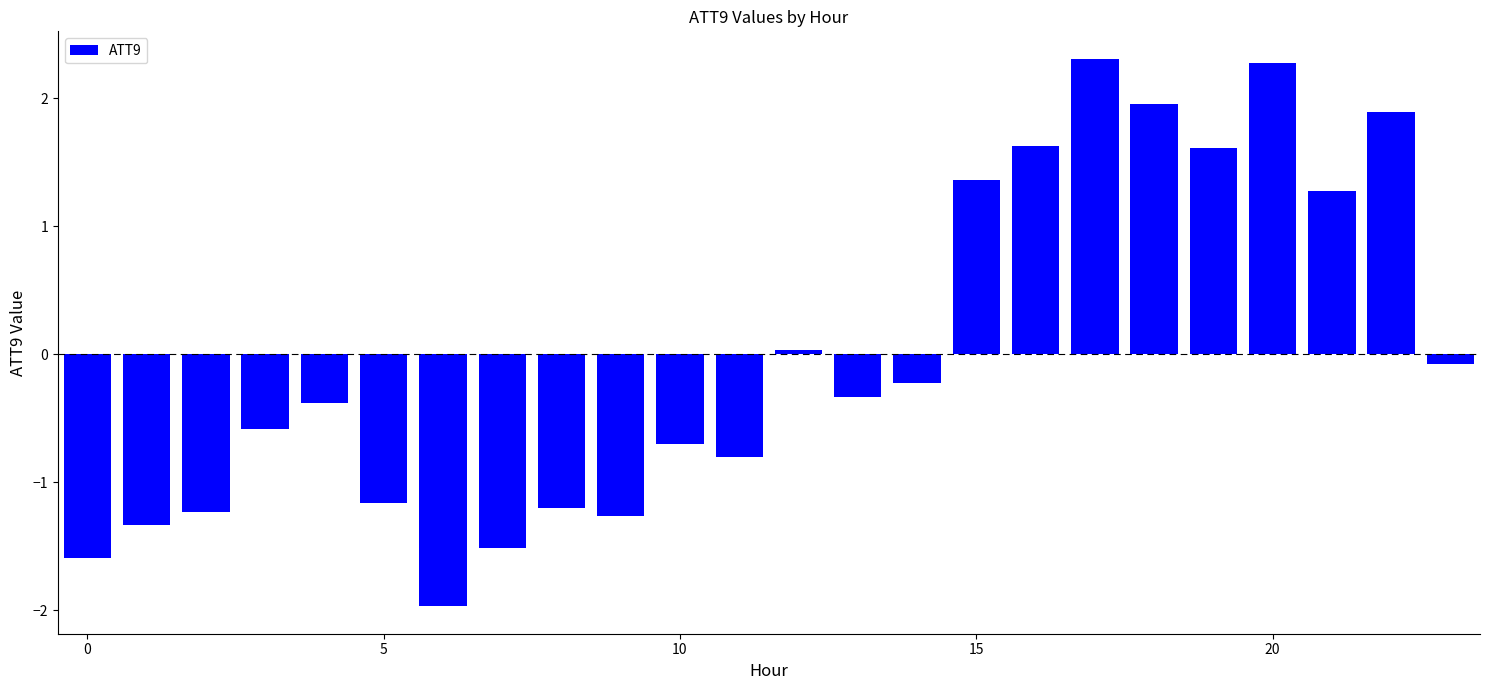

How many data points does each series have?

24